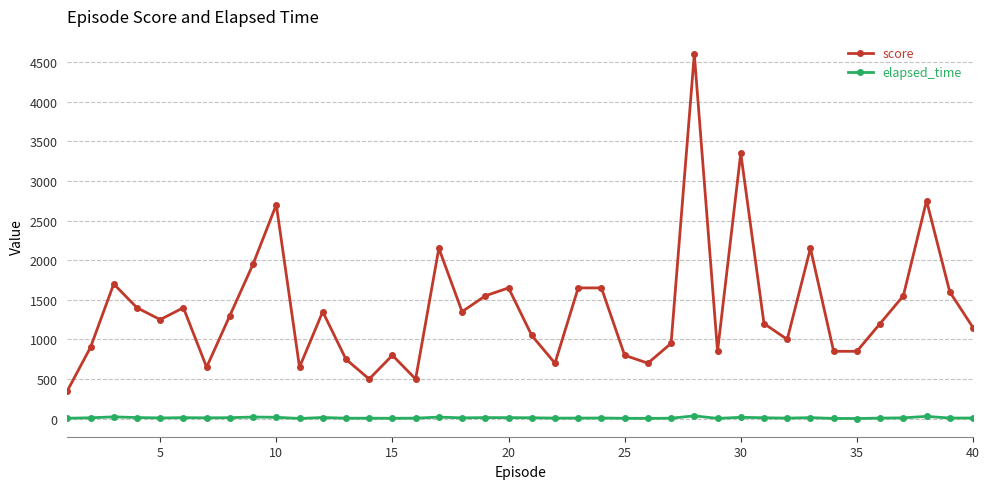

True or false: elapsed_time and score intersect in this chart.

False